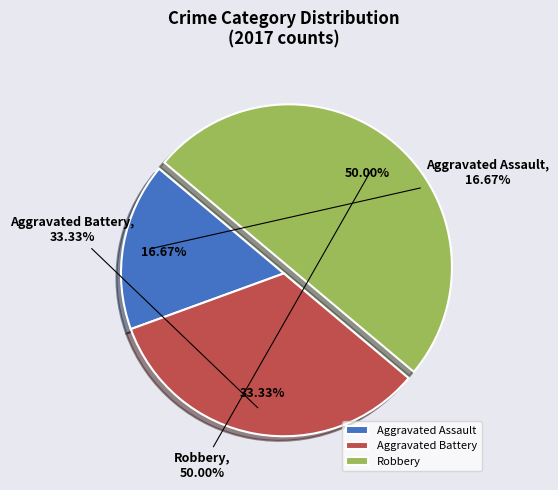

Does Aggravated Battery represent more than half of the total?

No